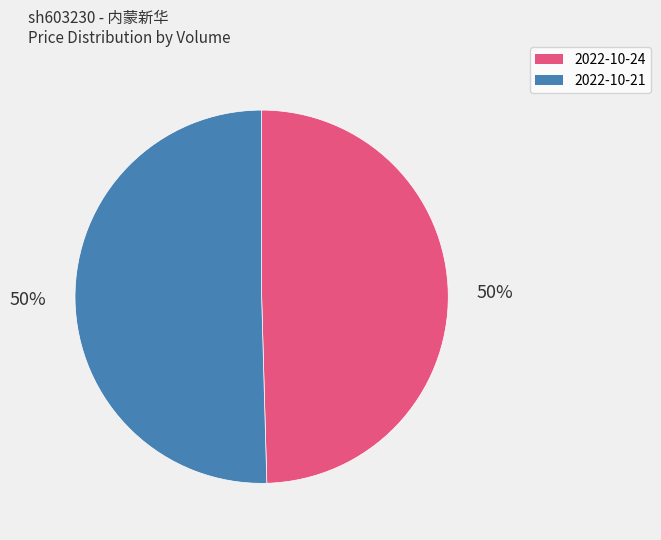

Count the number of slices in the pie.

2